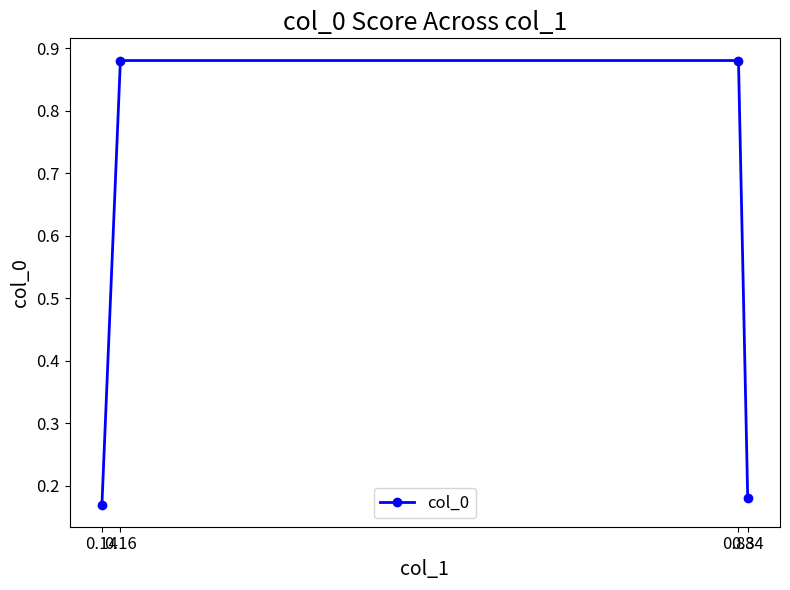

What is the difference between the maximum and minimum values?

0.7